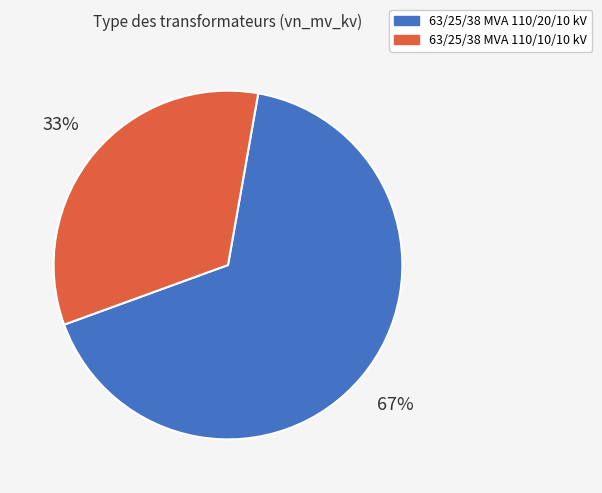

To the nearest percent, what is the combined percentage of 63/25/38 MVA 110/10/10 kV and 63/25/38 MVA 110/20/10 kV?

100%